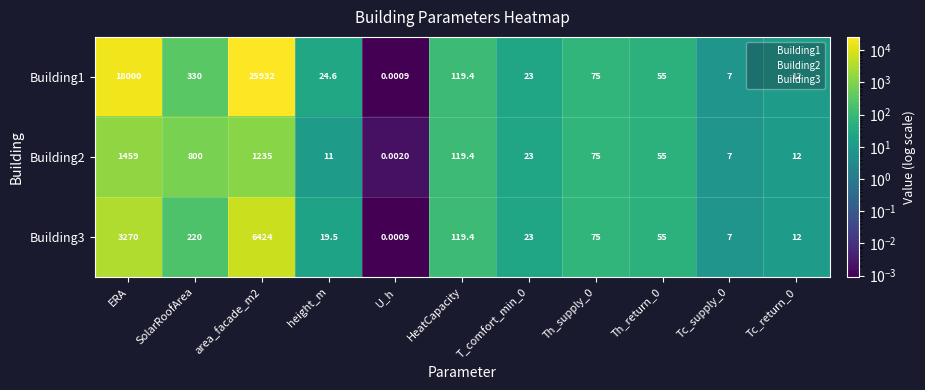

Where does the Building3 series first go above 55?

ERA